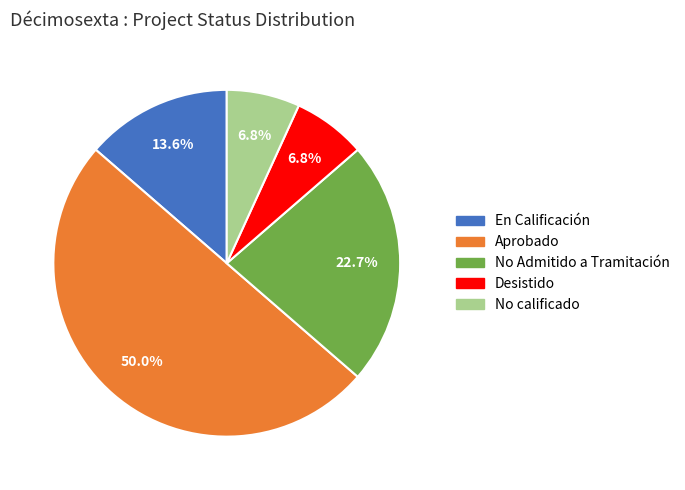

How many segments does this pie chart have?

5